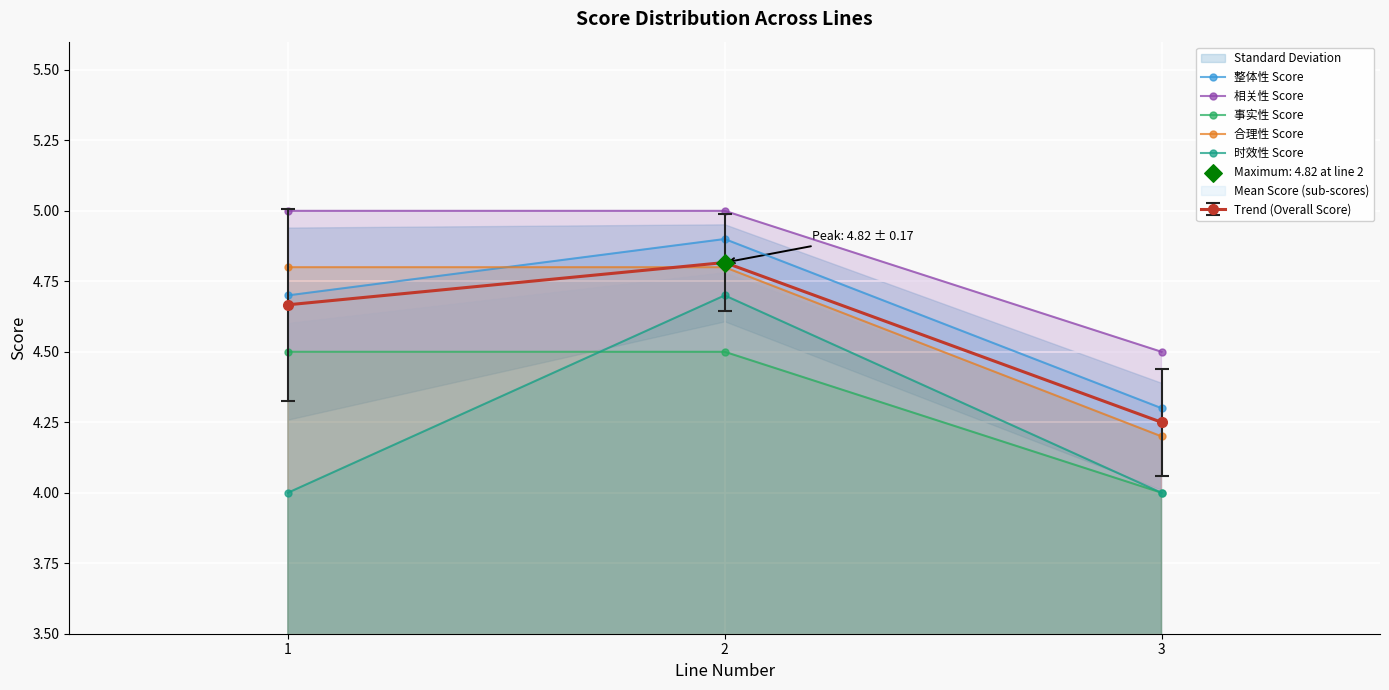

Which series reaches the maximum Y coordinate?

相关性 Score